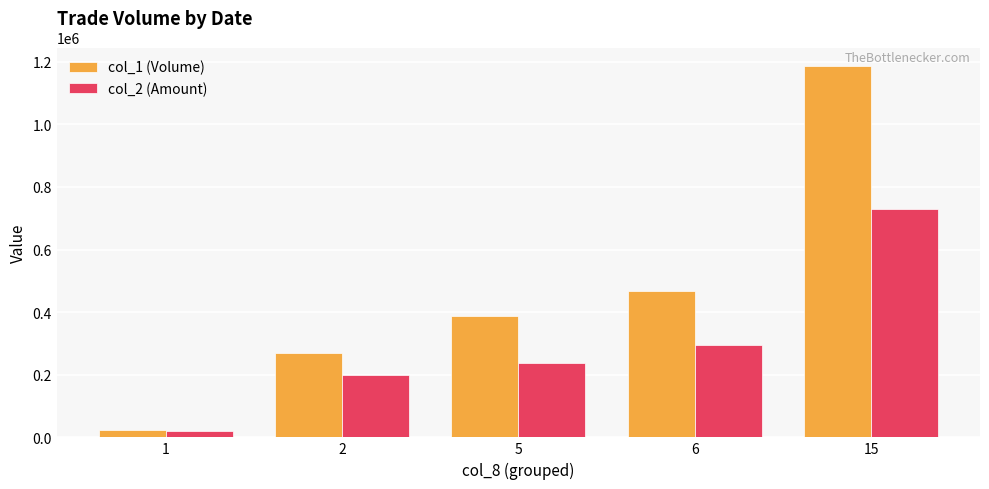

List the series in order of their peak value, highest first.

col_1 (Volume), col_2 (Amount)